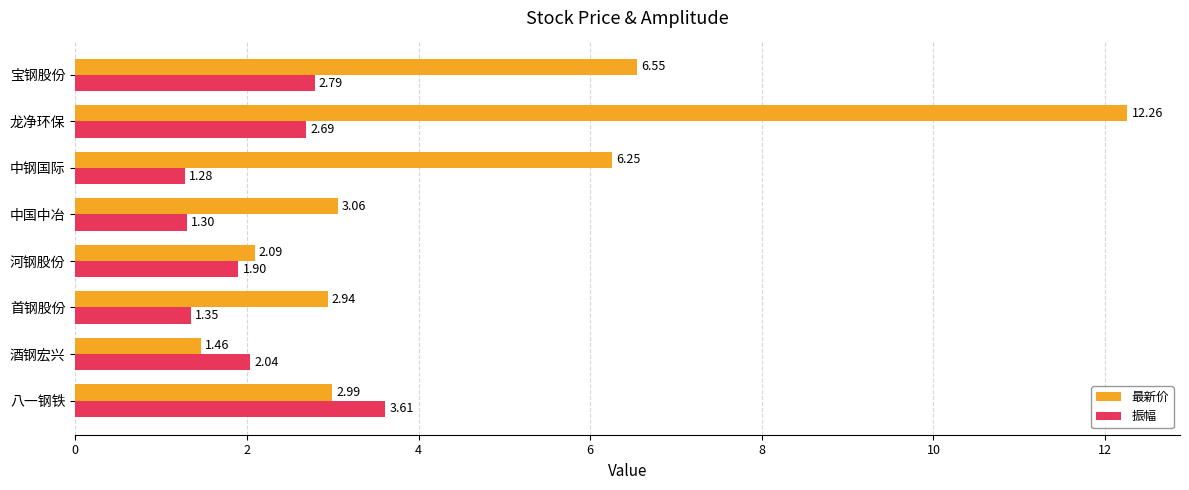

At 中钢国际, list the series in order from smallest to largest.

振幅, 最新价